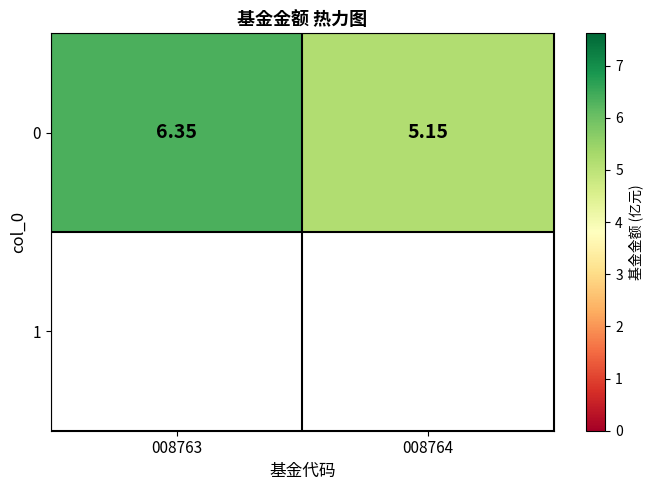

The chart shows a value of 5.2 at 008764. True or false?

True